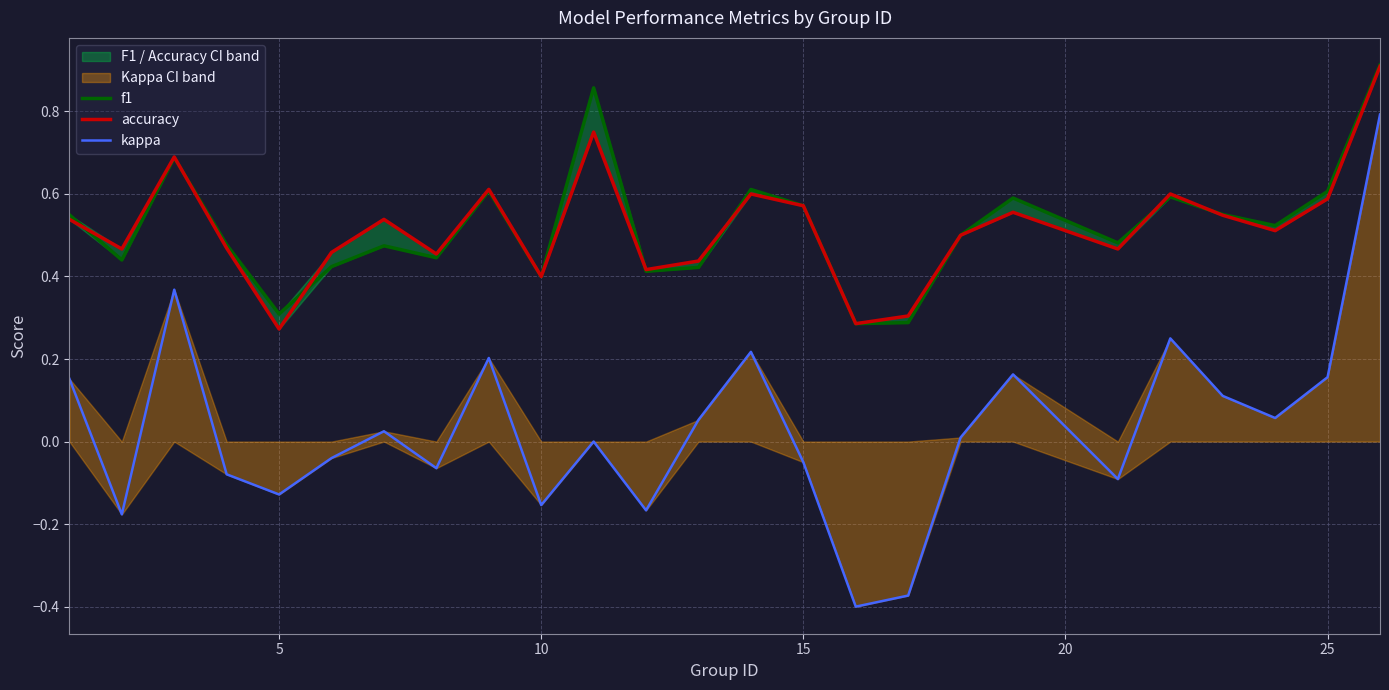

How many categories are shown in the chart?

25